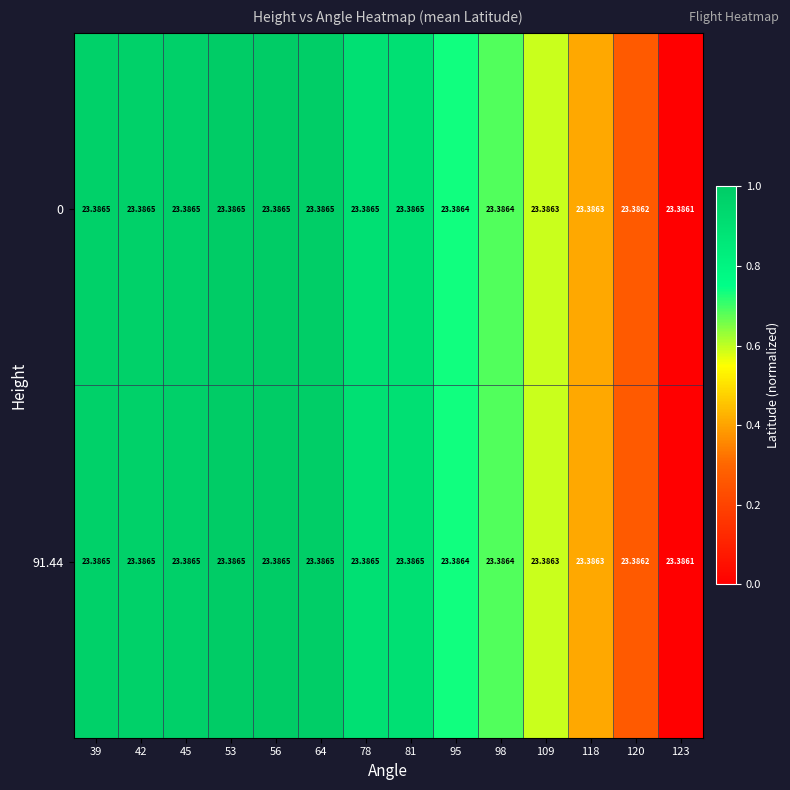

Is the value of 0 at 64 greater than the value of 91.44 at 118?

Yes